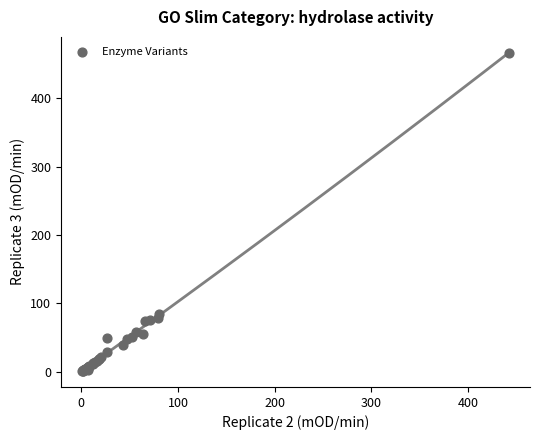

What Y value in the scatter plot is closest to 233?

83.8